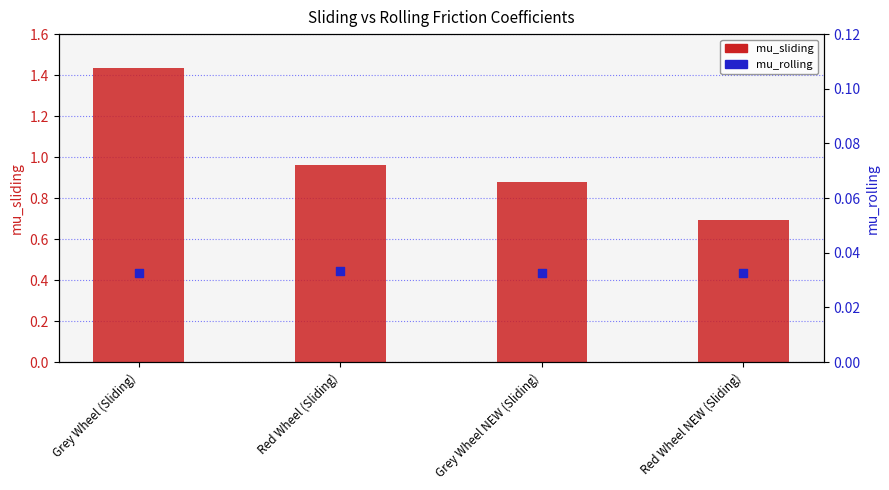

What are all the series names shown in the legend?

mu_sliding, mu_rolling